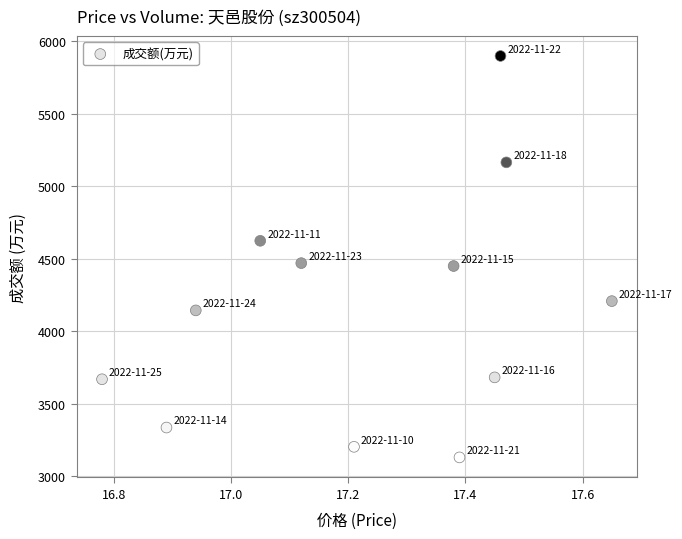

What is the range of Y values (max minus min)?

2769